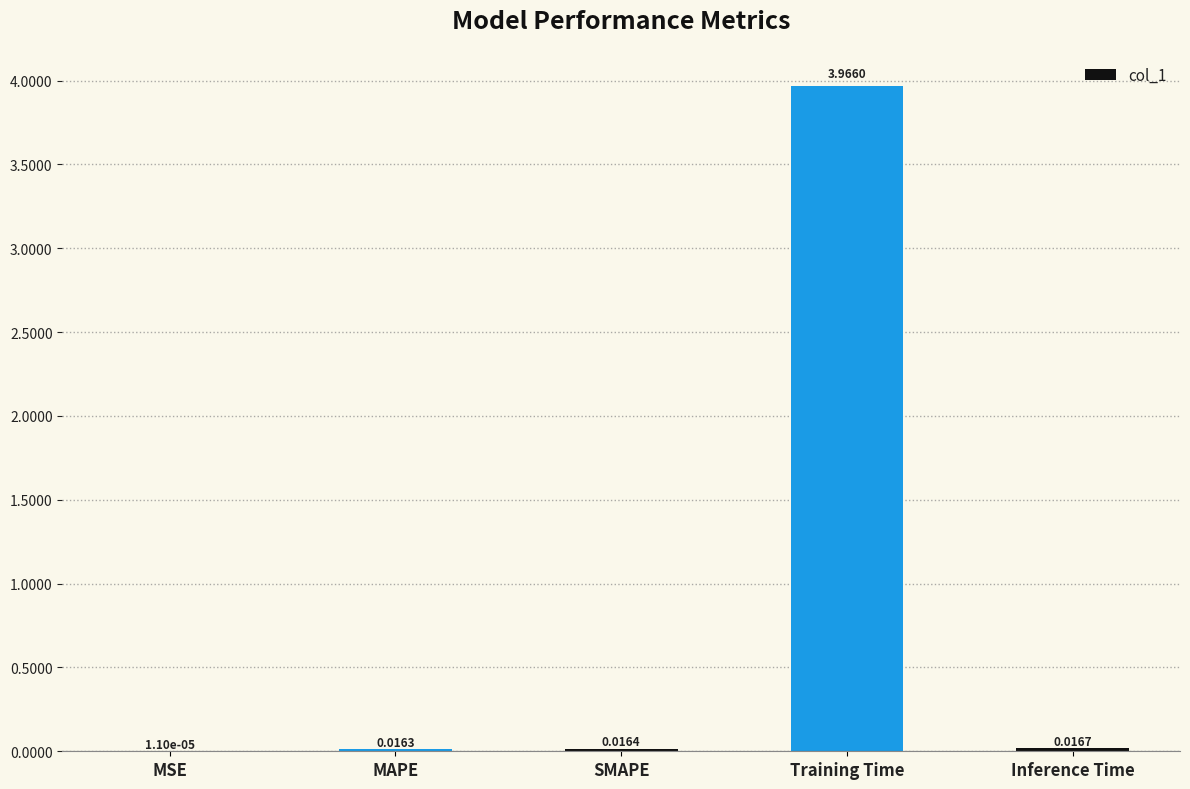

Where is the data nearest to the value 1?

Inference Time